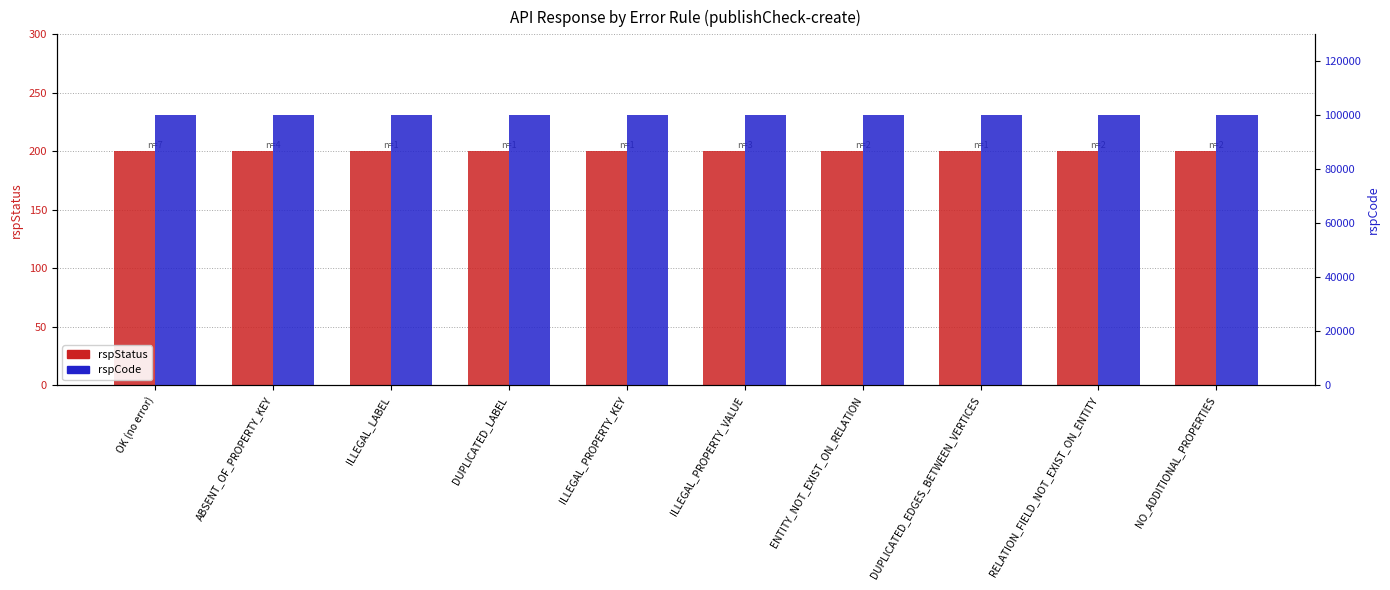

What is the average value of the rspStatus series?

200